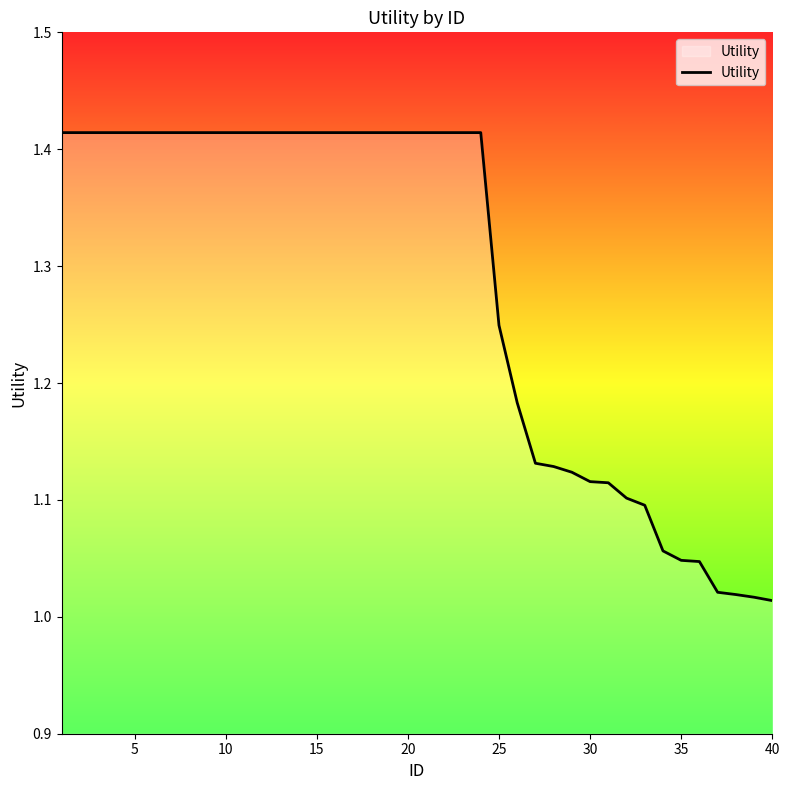

How many lines are shown in the chart?

1